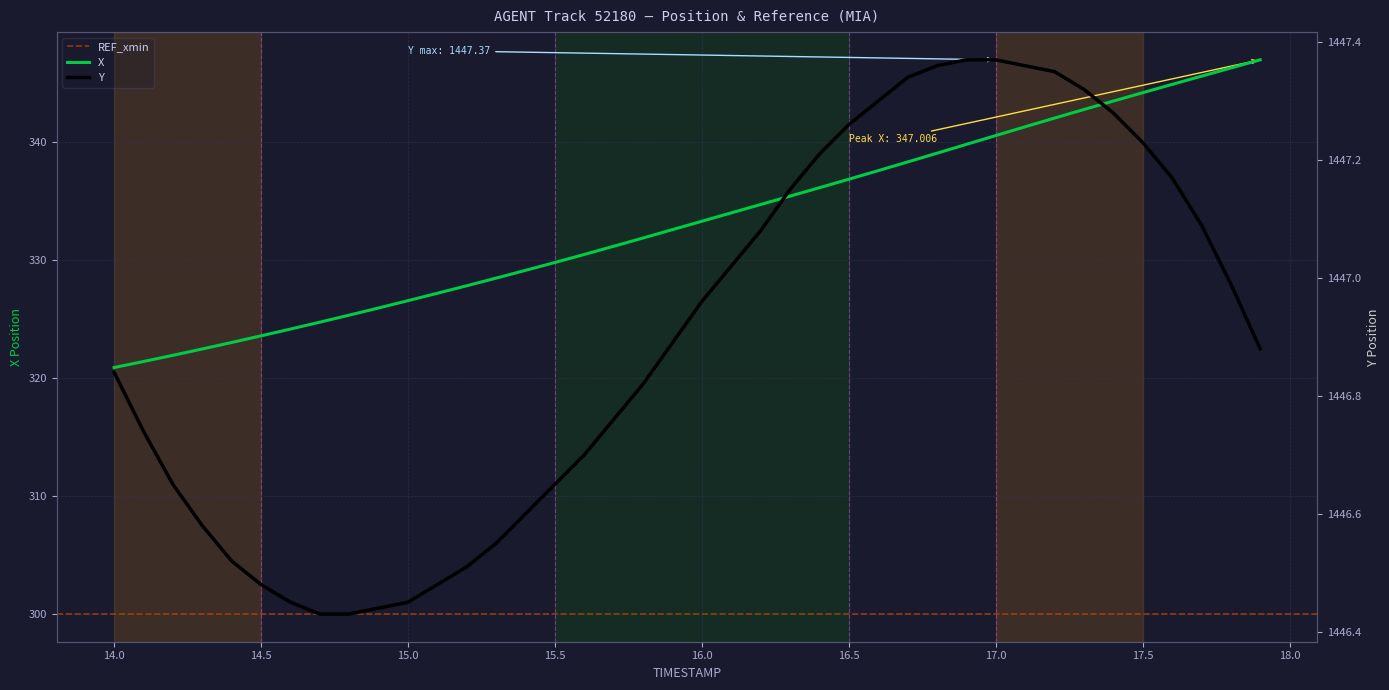

What is the label of the 14th point from the left?

15.3